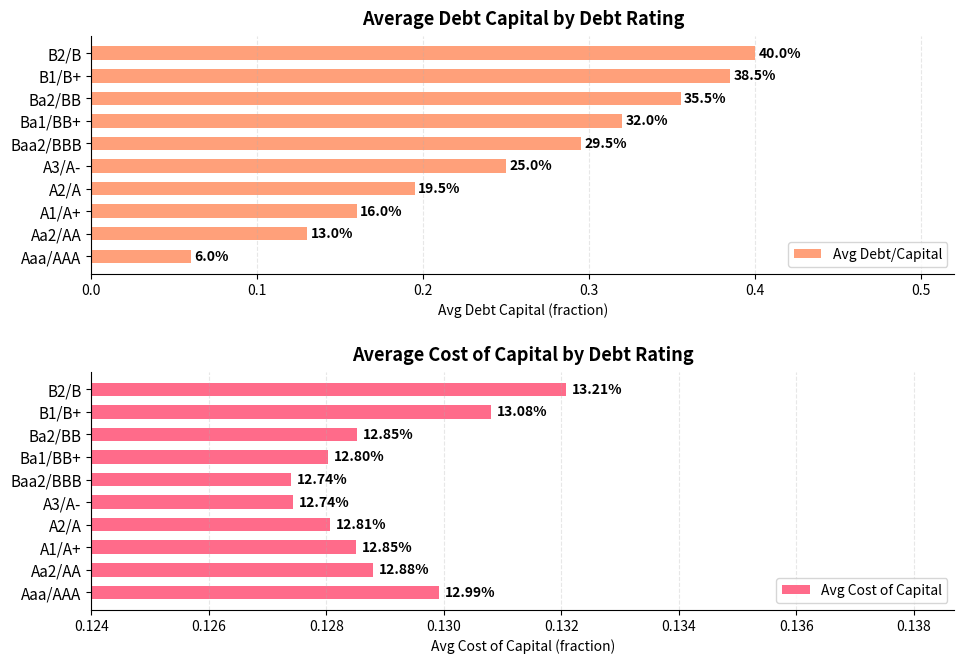

Rank the series by their average value, from highest to lowest.

Avg Debt/Capital, Avg Cost of Capital